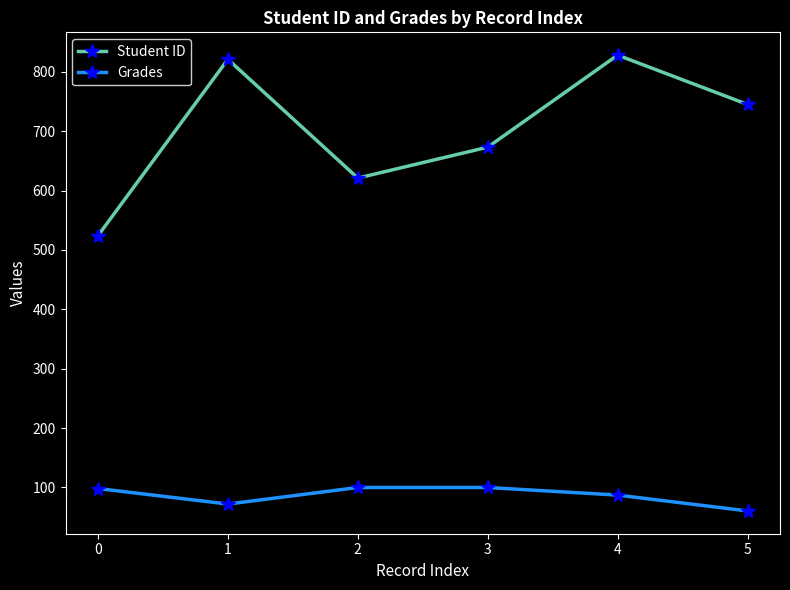

How many lines are shown in the chart?

2